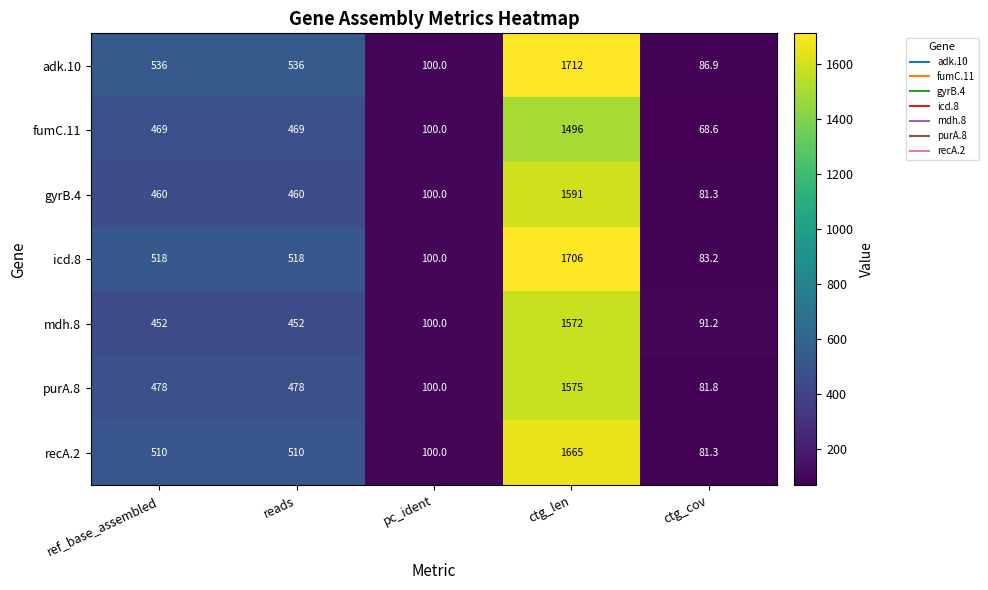

Is it true that icd.8 equals 100.0 at pc_ident?

True